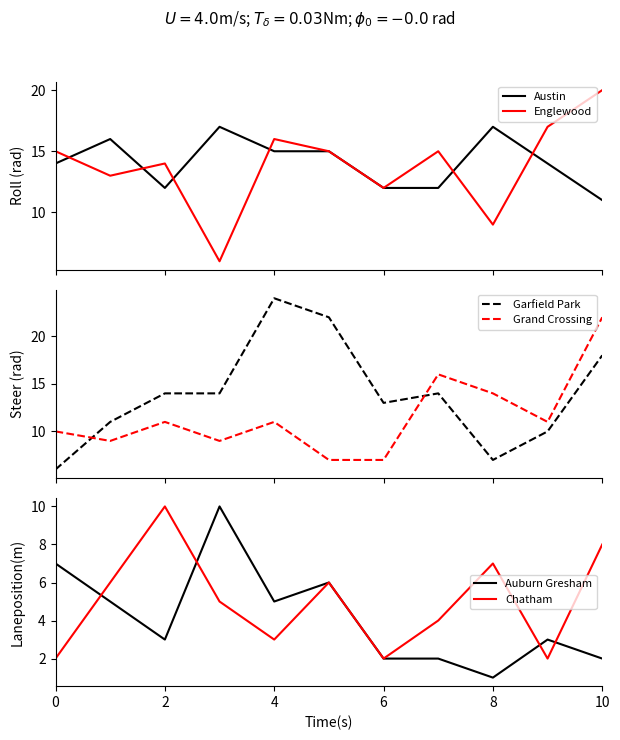

What is the minimum value for Englewood?

6